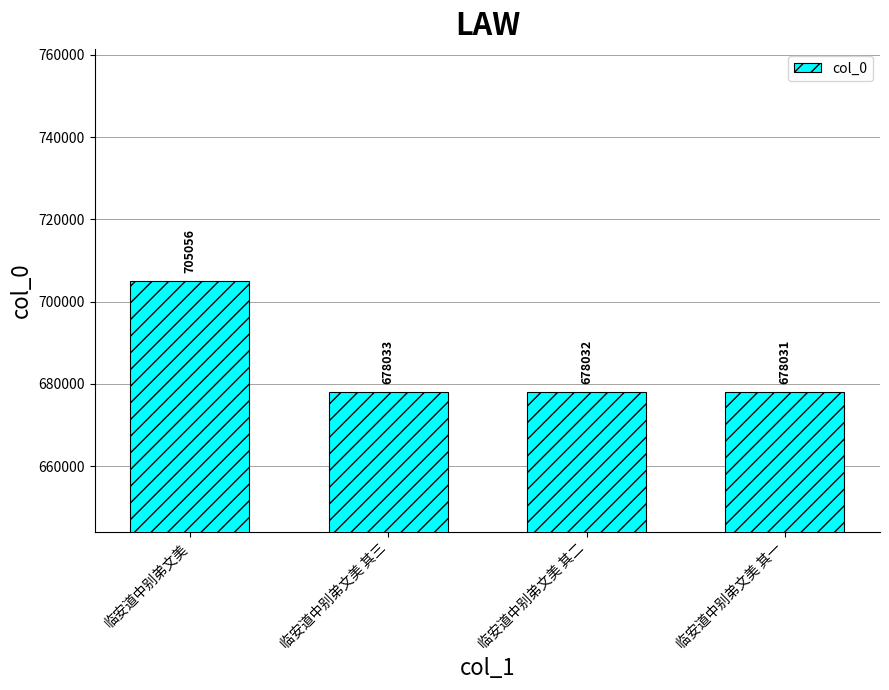

What is the value of the 1st bar from the left?

705056